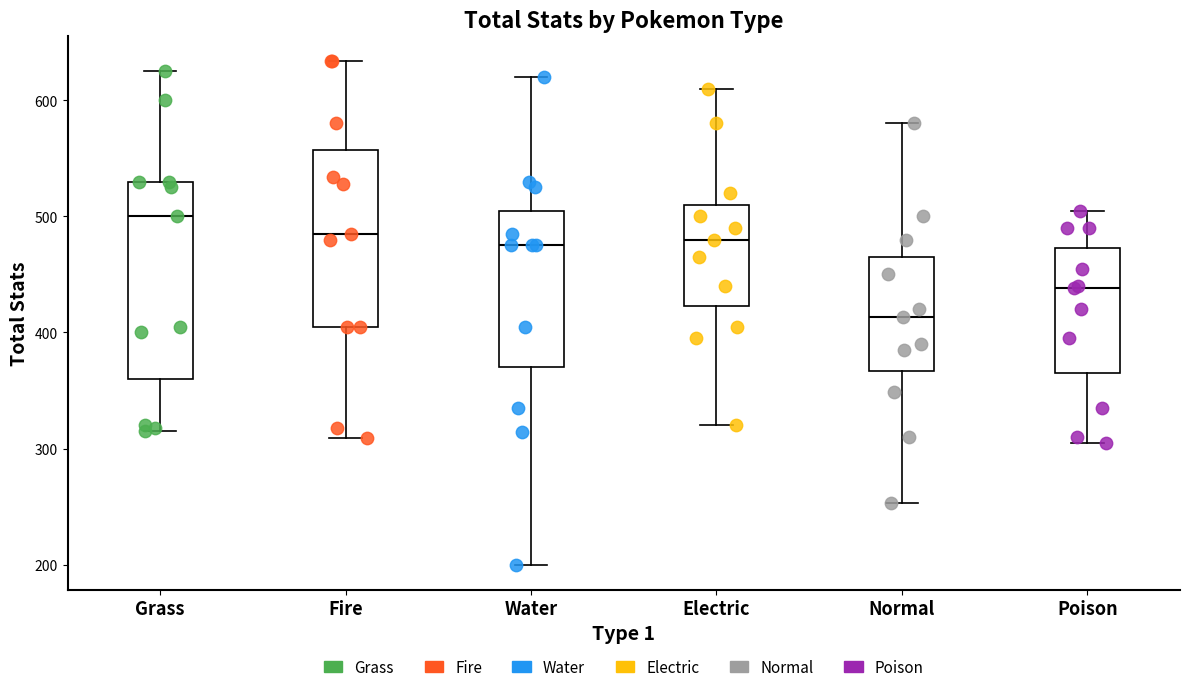

Reading left to right, read every box against the y-axis: the position of its median line, the range the box covers, and the ends of its whiskers. The values are not printed on the chart, so give them approximately, as read against the axis.

Grass: median 500, box 360 to 530, whiskers 320 to 630
Fire: median 490, box 410 to 560, whiskers 310 to 630
Water: median 480, box 370 to 510, whiskers 200 to 620
Electric: median 480, box 420 to 510, whiskers 320 to 610
Normal: median 410, box 370 to 470, whiskers 250 to 580
Poison: median 440, box 370 to 470, whiskers 310 to 510